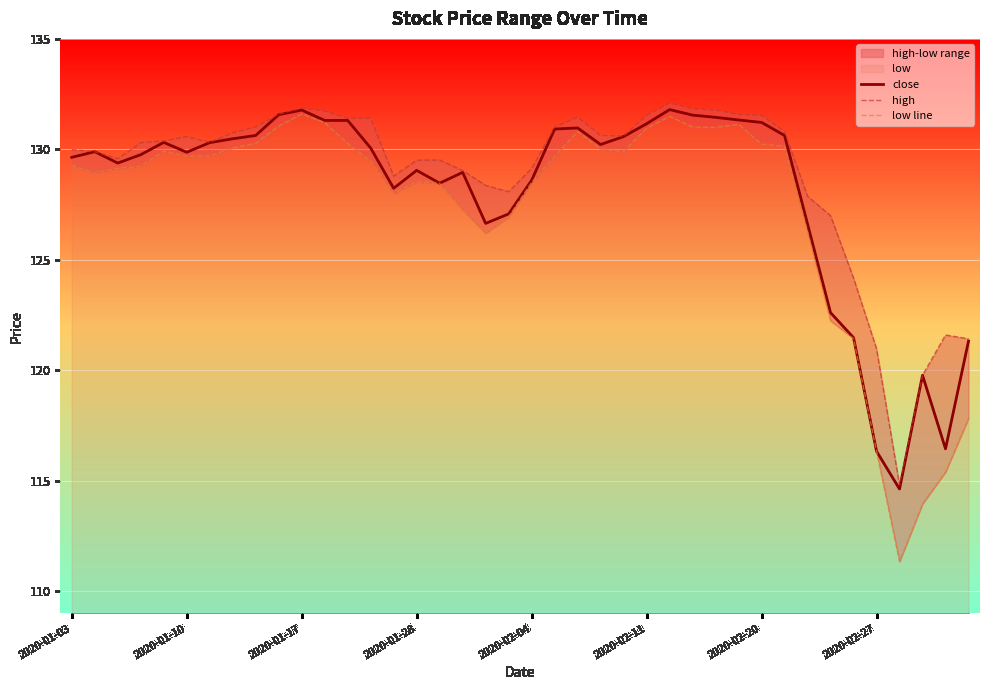

How many lines are shown in the chart?

3